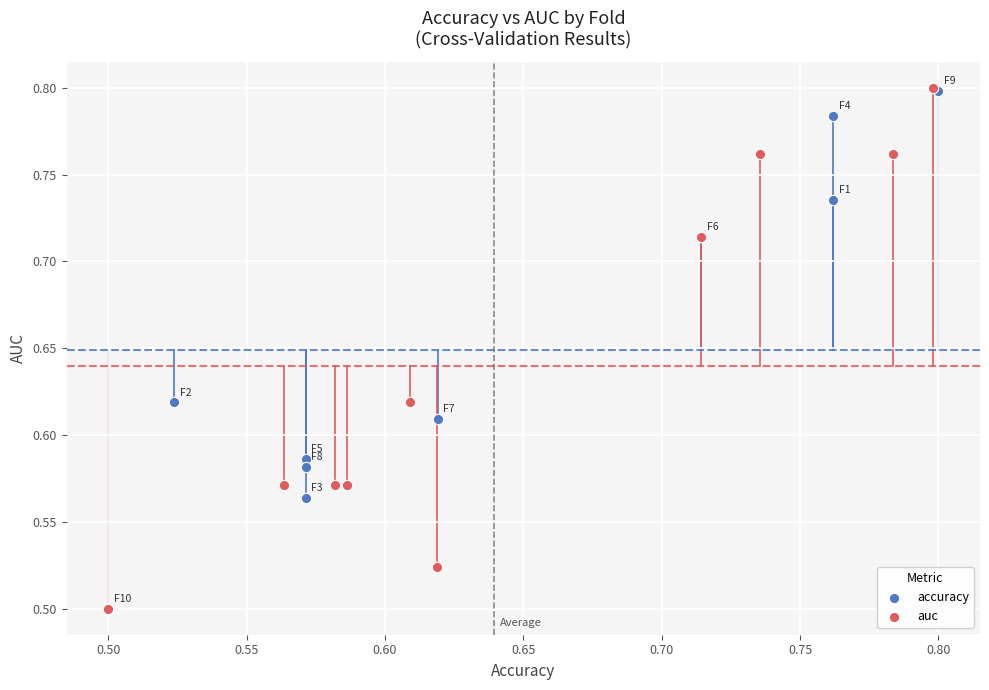

Which series has the widest spread of Y values?

auc